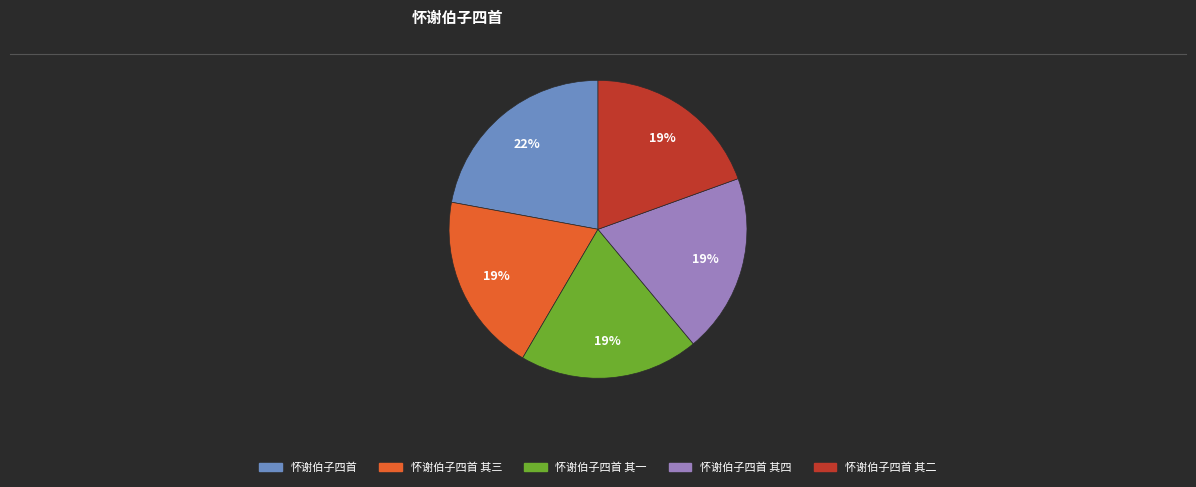

Is there any slice that represents more than half of the pie?

No